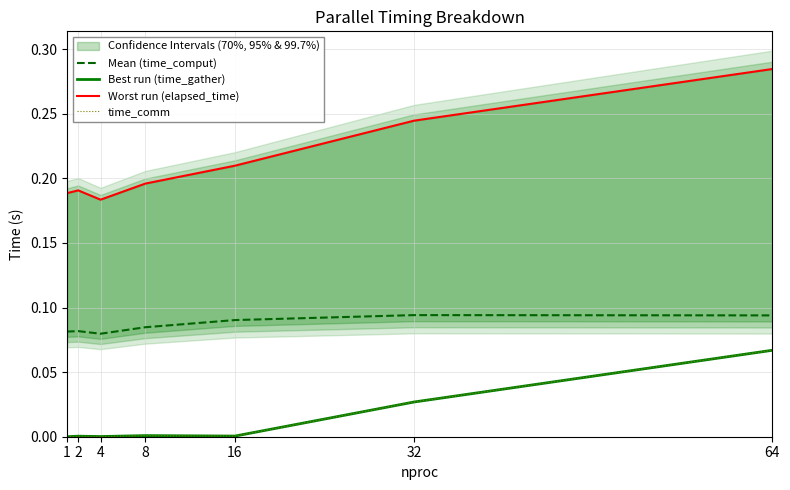

True or false: time_comm and Worst run (elapsed_time) cross at least once.

False